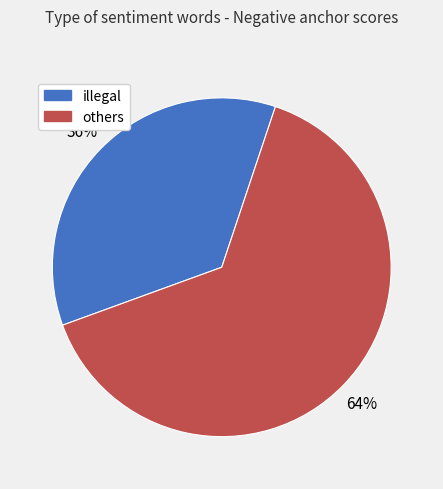

To the nearest percent, what is the average slice percentage?

50%